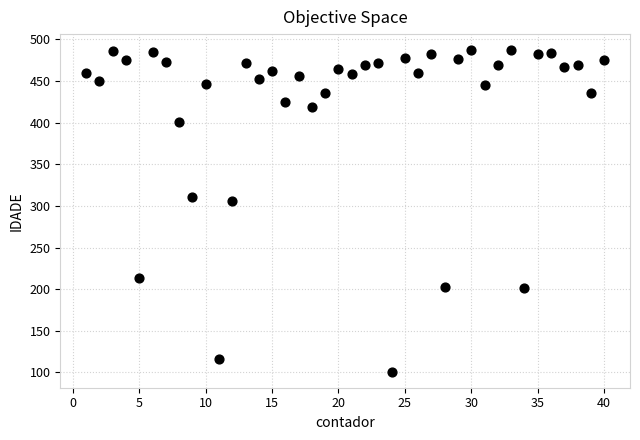

What is the range of X values (max minus min)?

39